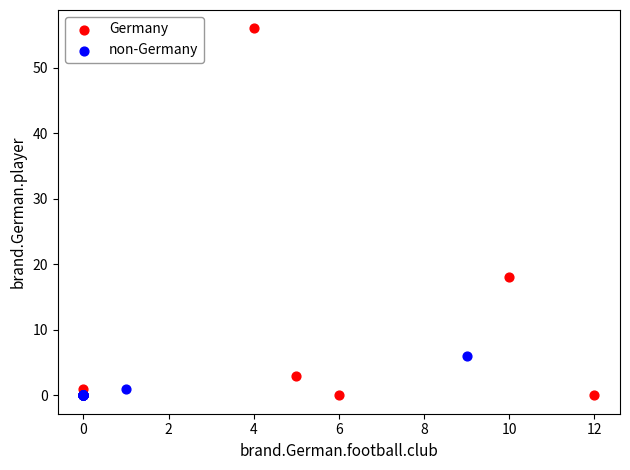

Which series contains the highest Y value?

Germany